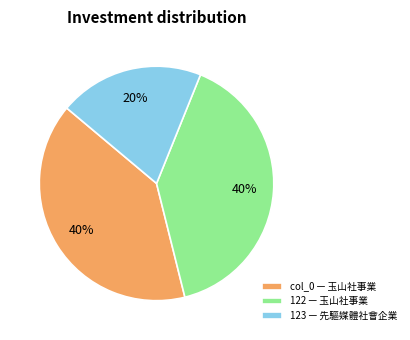

Do col_0 — 玉山社事業 and 123 — 先驅媒體社會企業 together represent more than half of the pie?

Yes